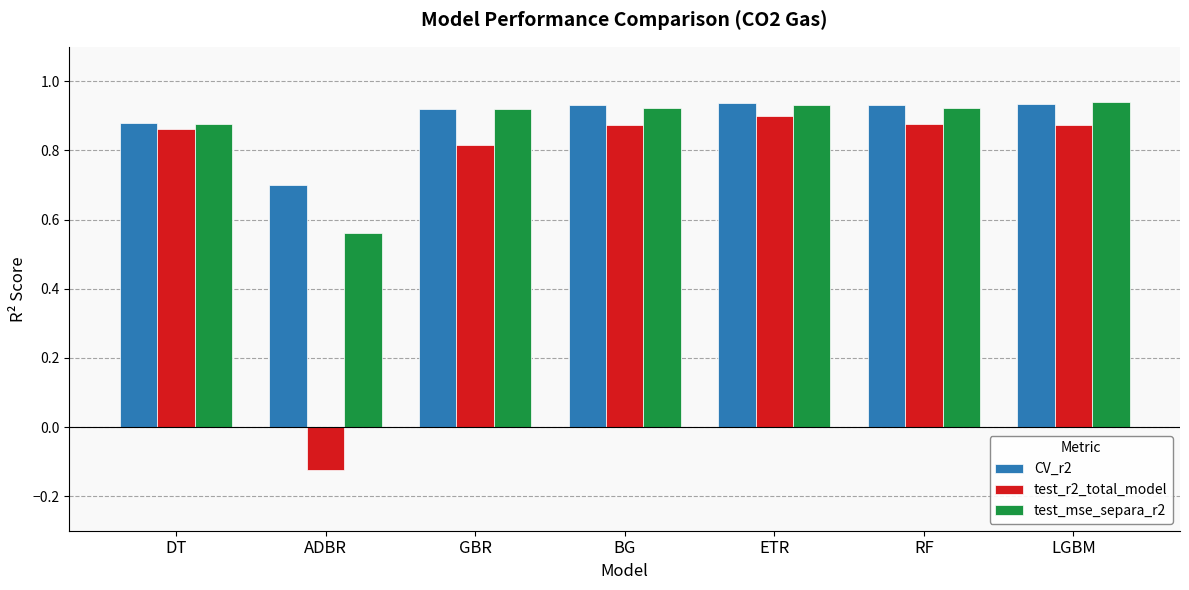

Does the chart contain stacked bars?

No